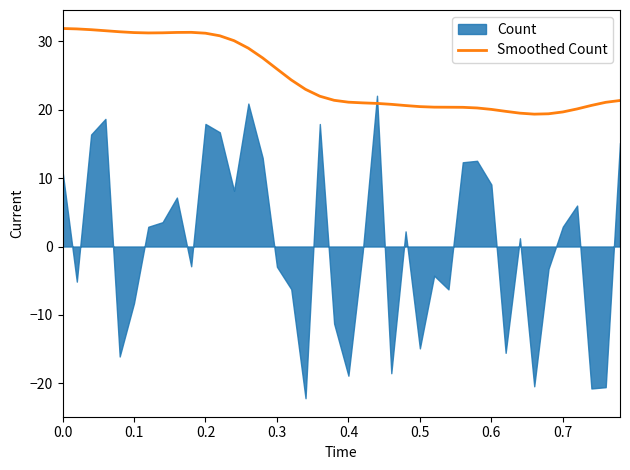

What is the lowest value of the Smoothed Count series?

19.3